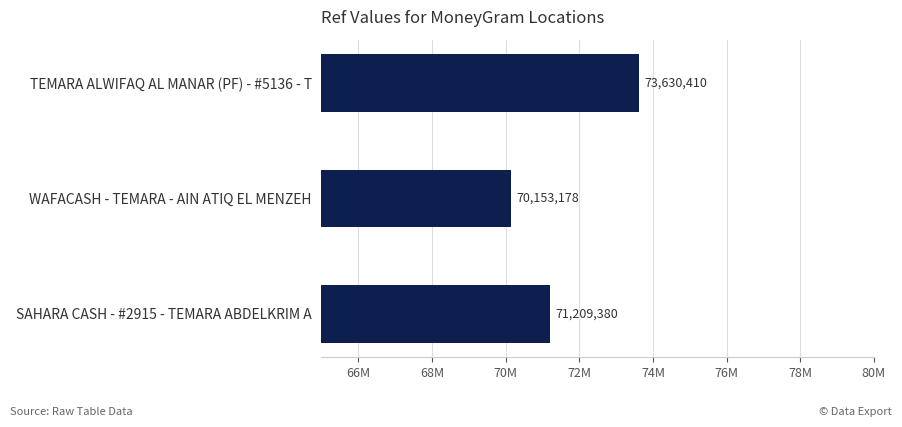

Are the bars horizontal?

Yes